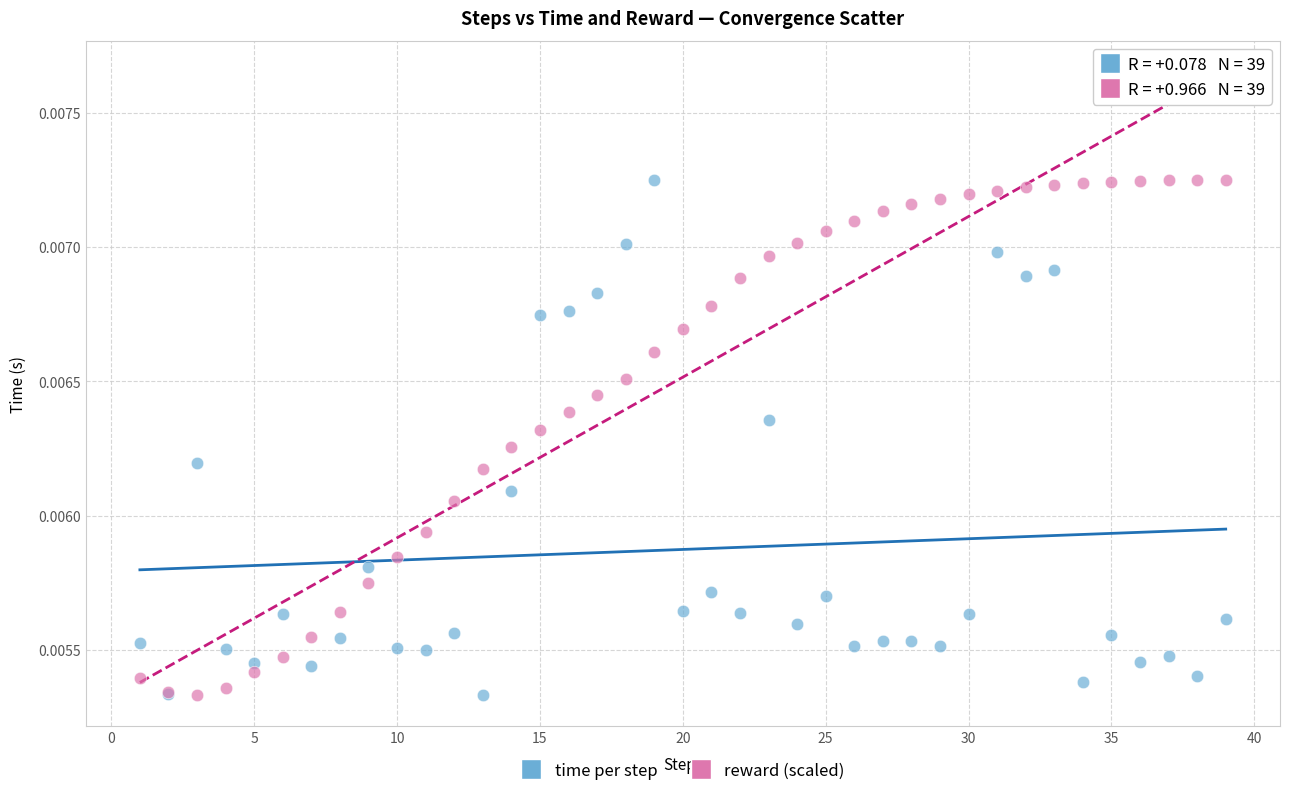

What is the X range (max minus min) for the scatter plot?

38.0